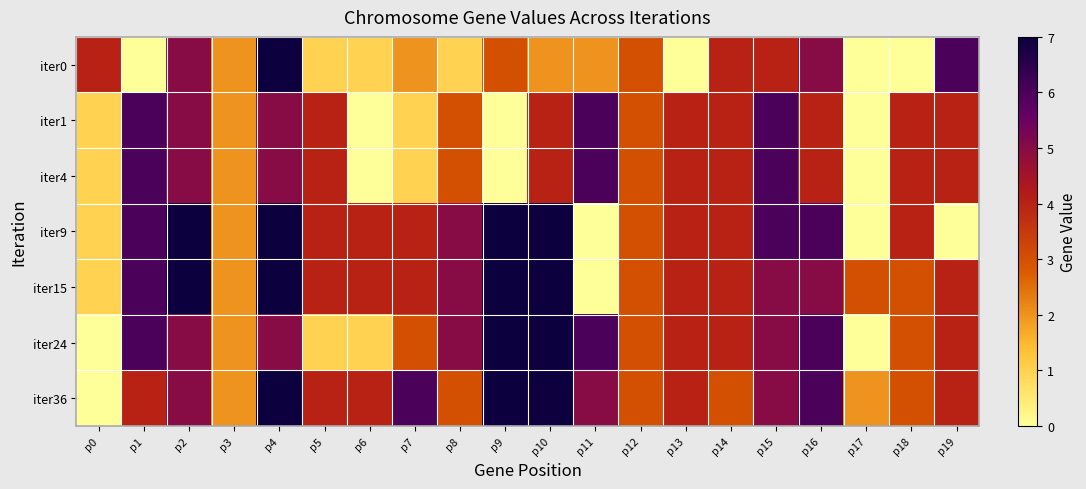

Which has a higher value, p16 or p2?

p16